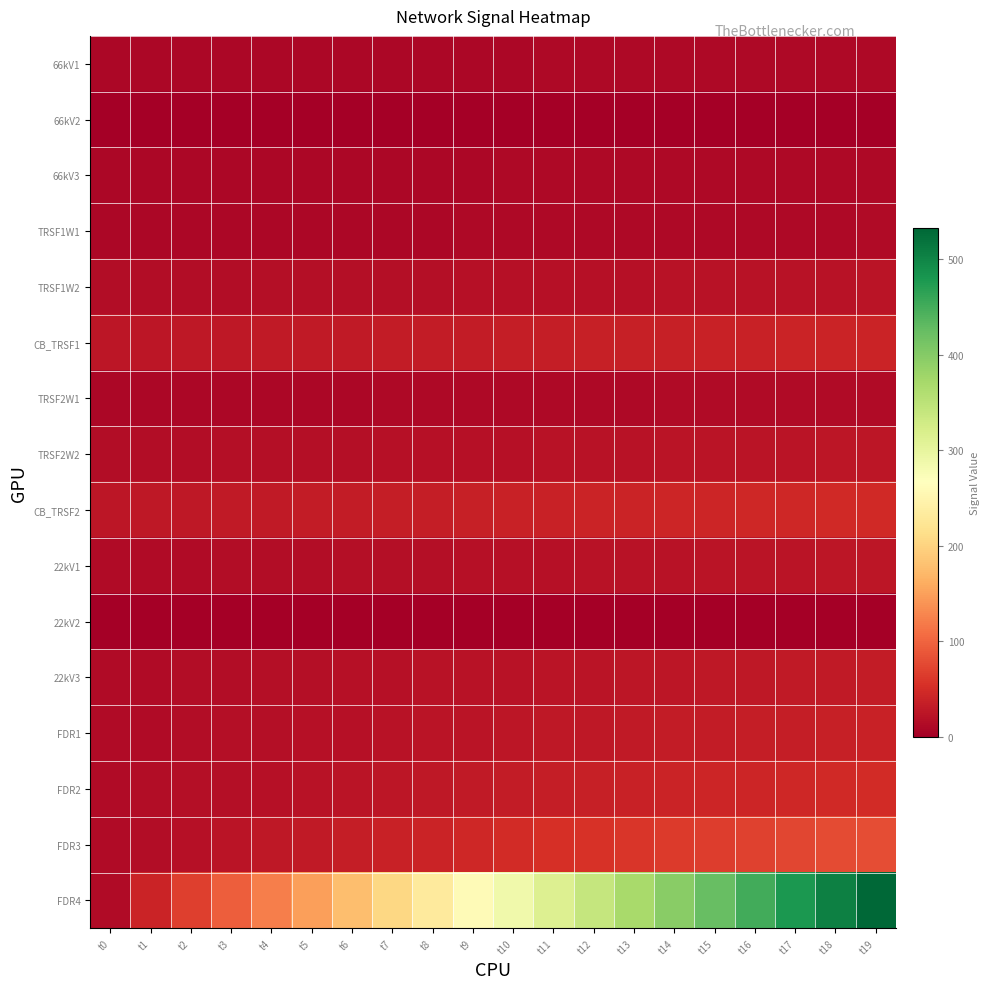

At which category does the chart reach its minimum across all series?

t0